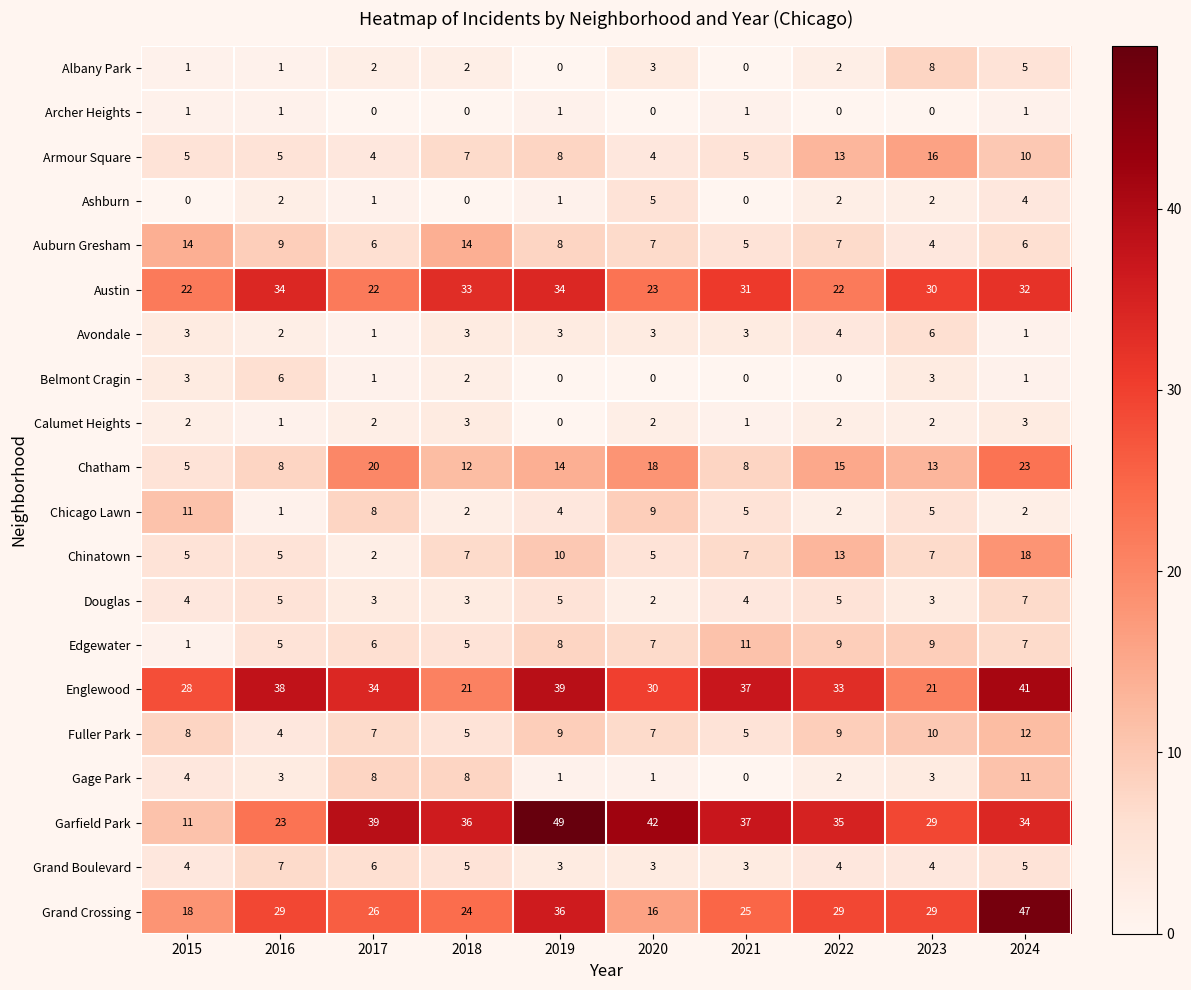

How many Douglas values are between 3 and 5?

8